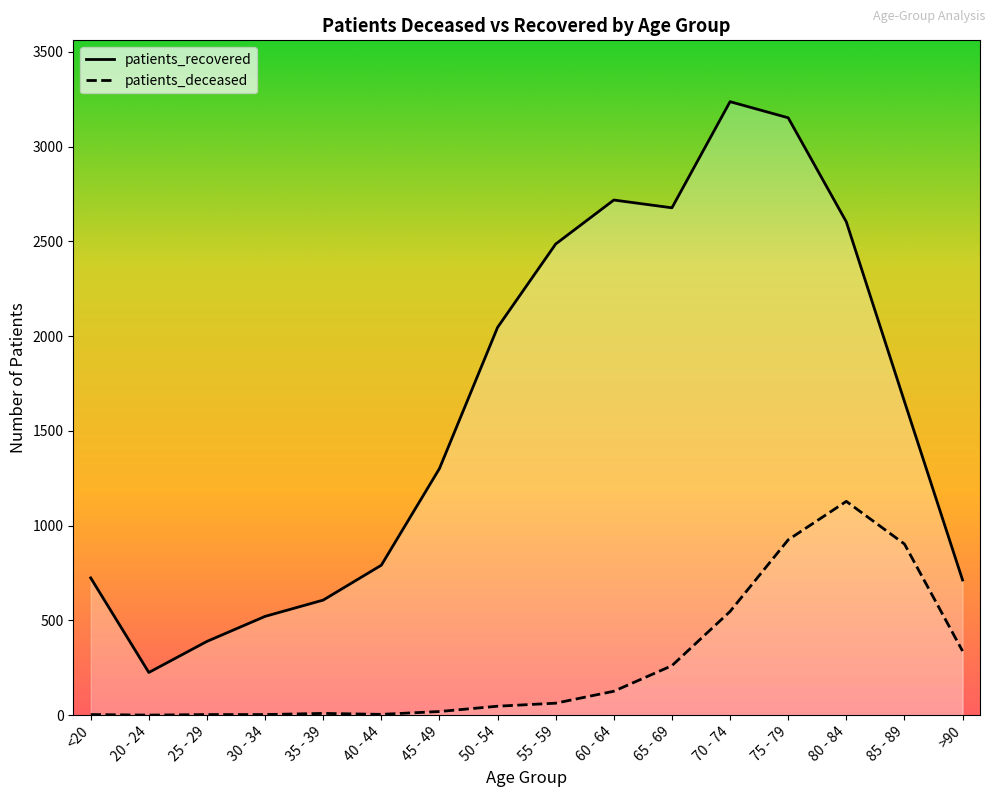

At which category does patients_recovered reach its first local peak?

60 - 64